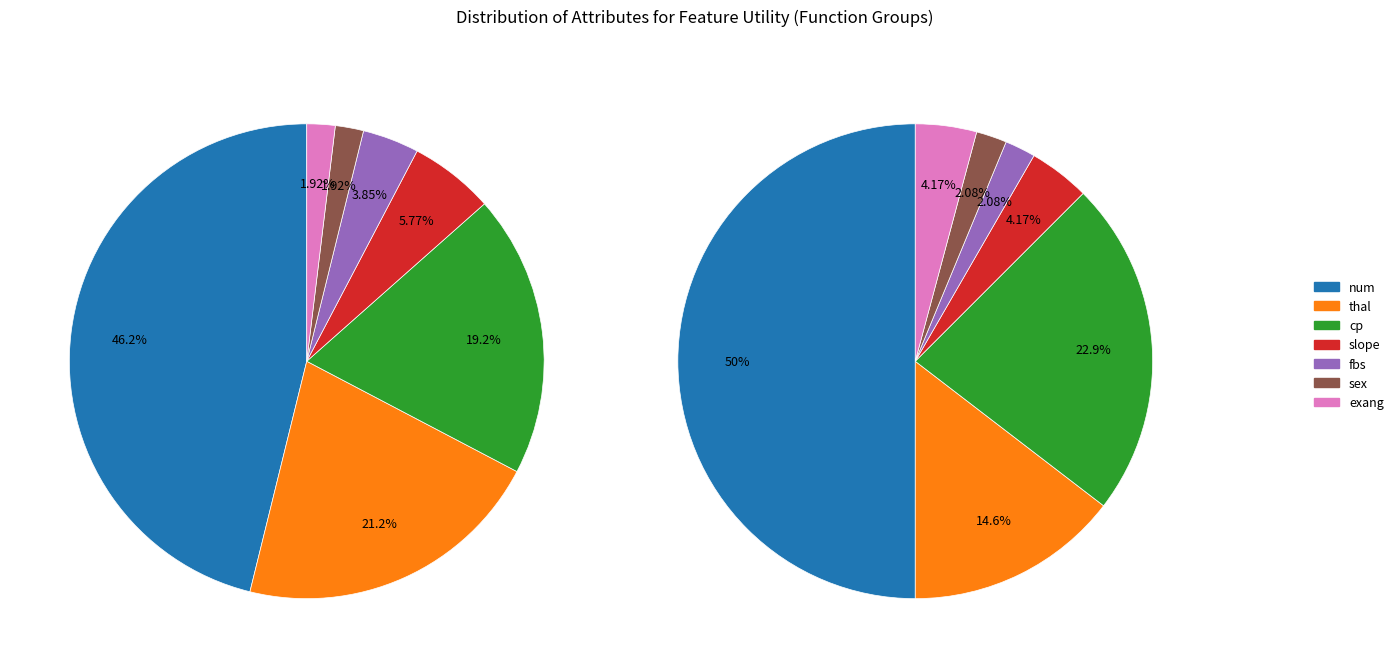

Which category accounts for the majority?

num